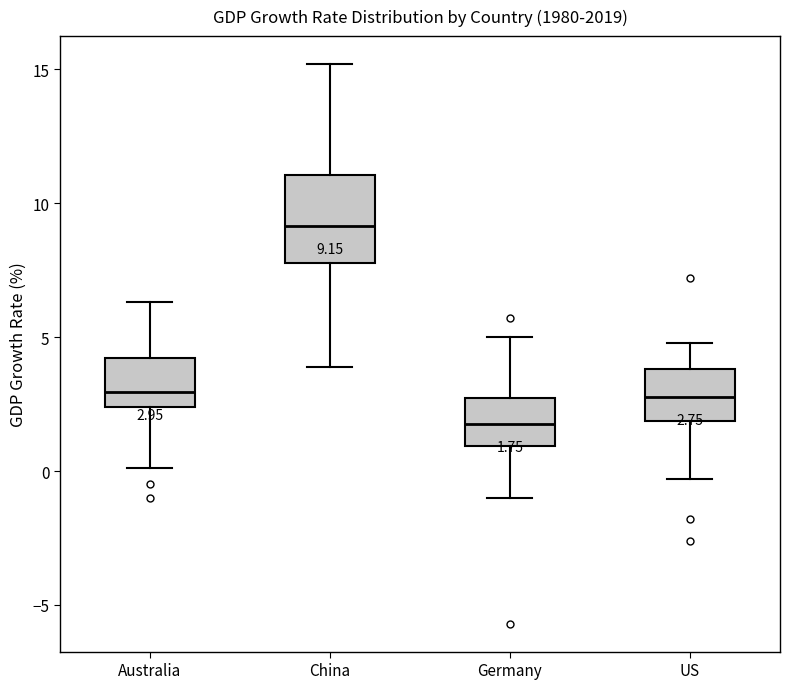

Which box has the highest median line?

China